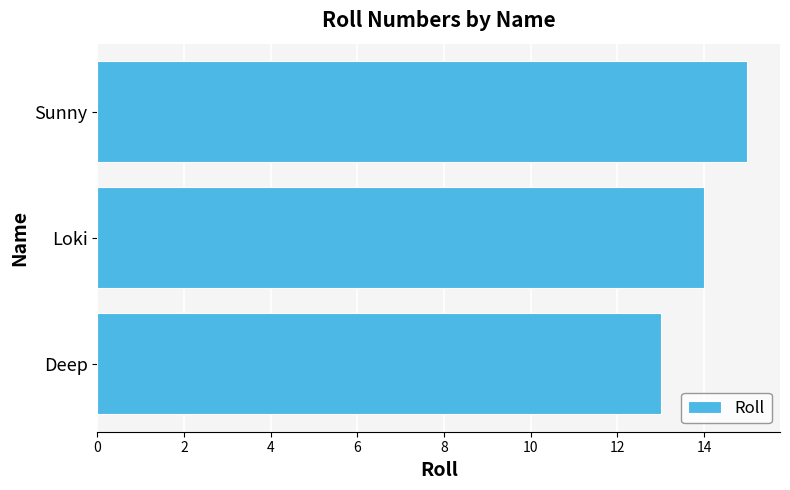

Which has a higher value, Sunny or Loki?

Sunny